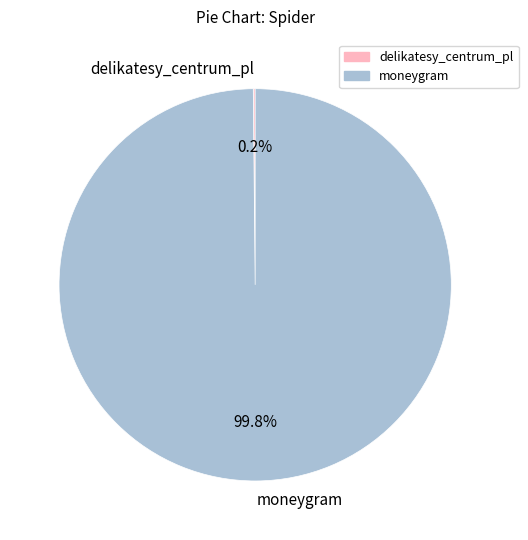

Which category has the biggest portion of the pie?

moneygram